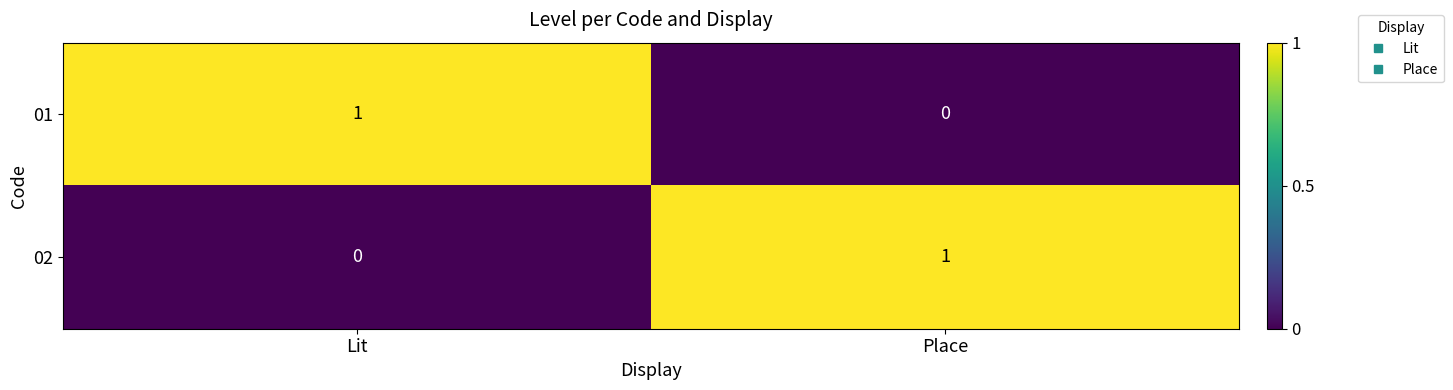

At Place, list the series in order from smallest to largest.

01, 02